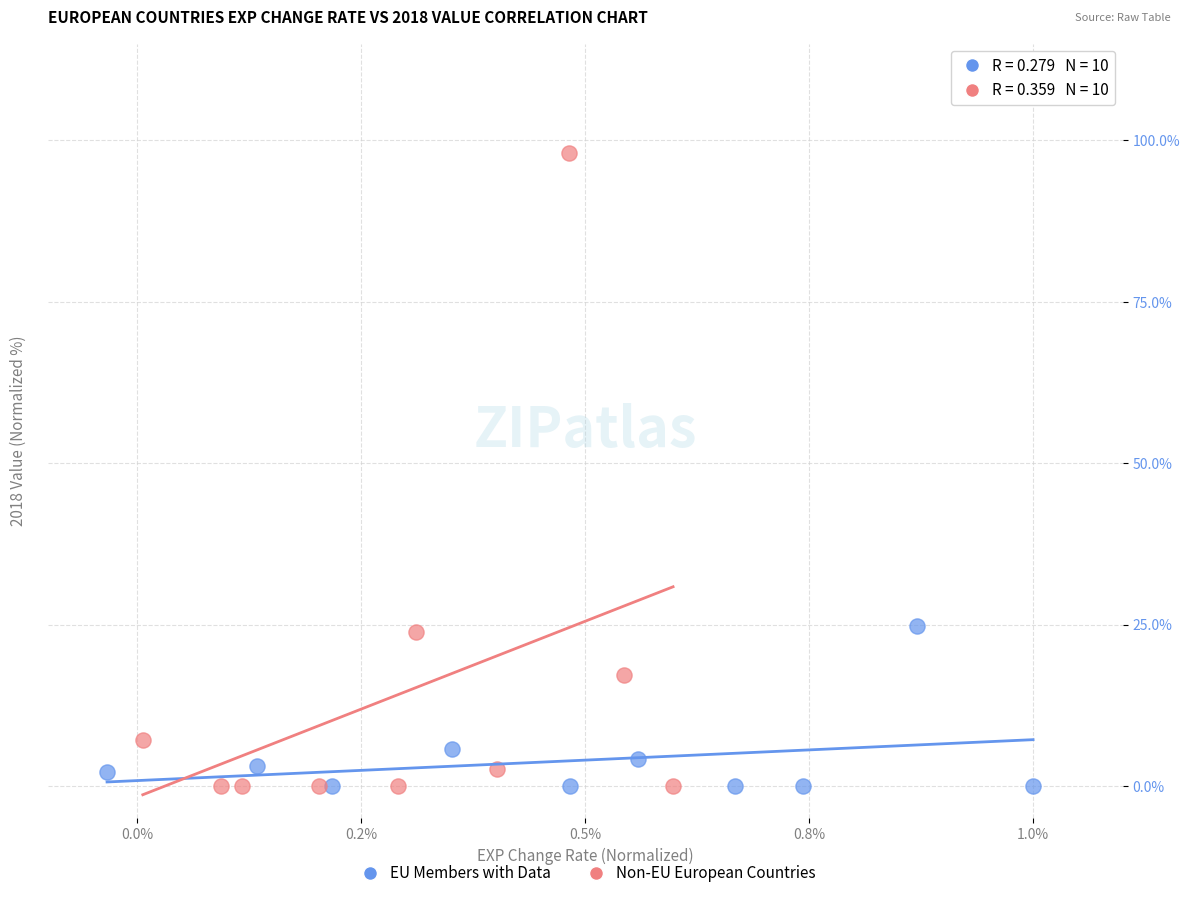

Which series reaches the maximum Y coordinate?

Non-EU European Countries